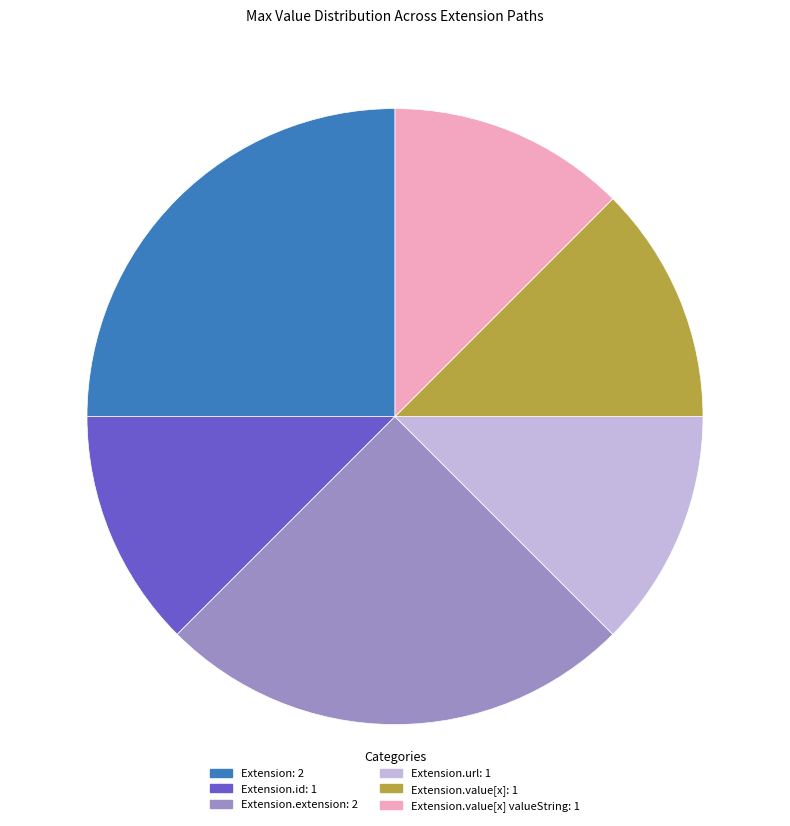

Approximately how many times larger is the value at Extension.extension: 2 compared to Extension.value[x] valueString: 1?

2.0